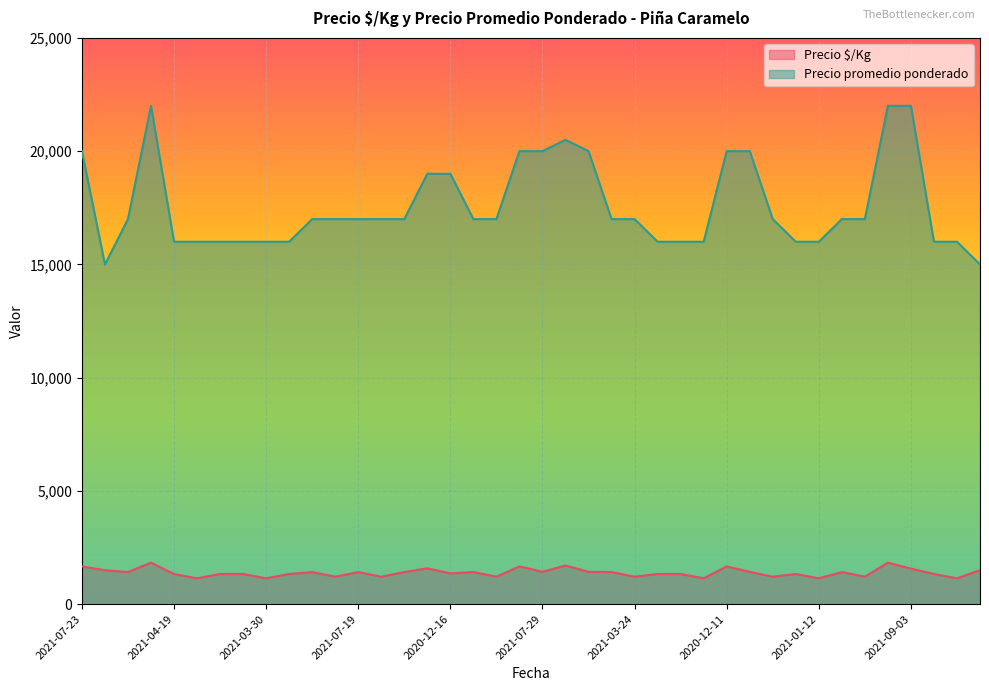

True or false: Precio promedio ponderado and Precio $/Kg intersect in this chart.

False